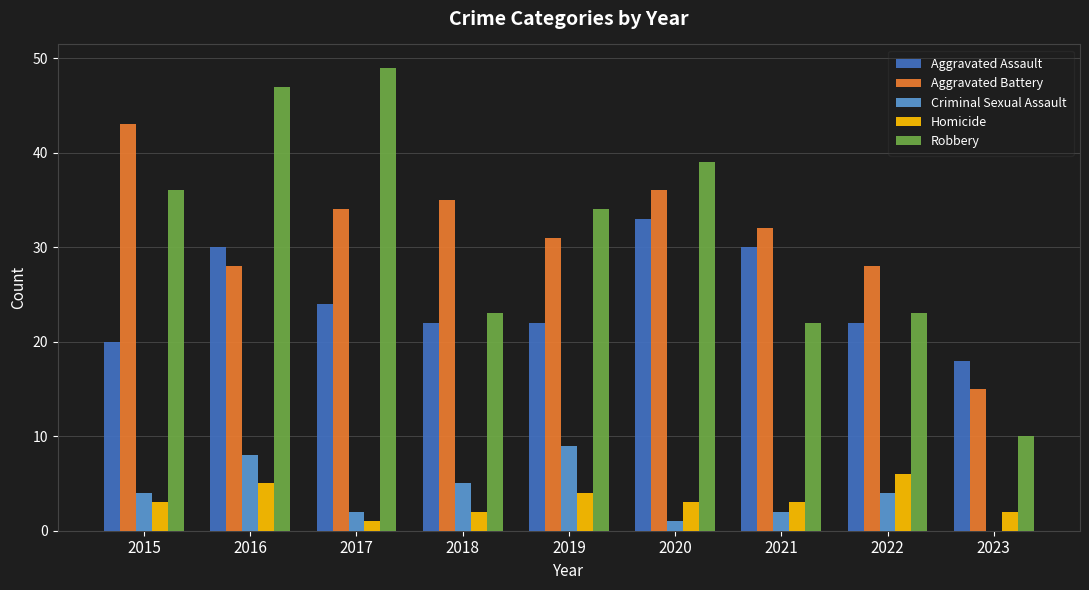

What is the total value across all series at 2018?

87